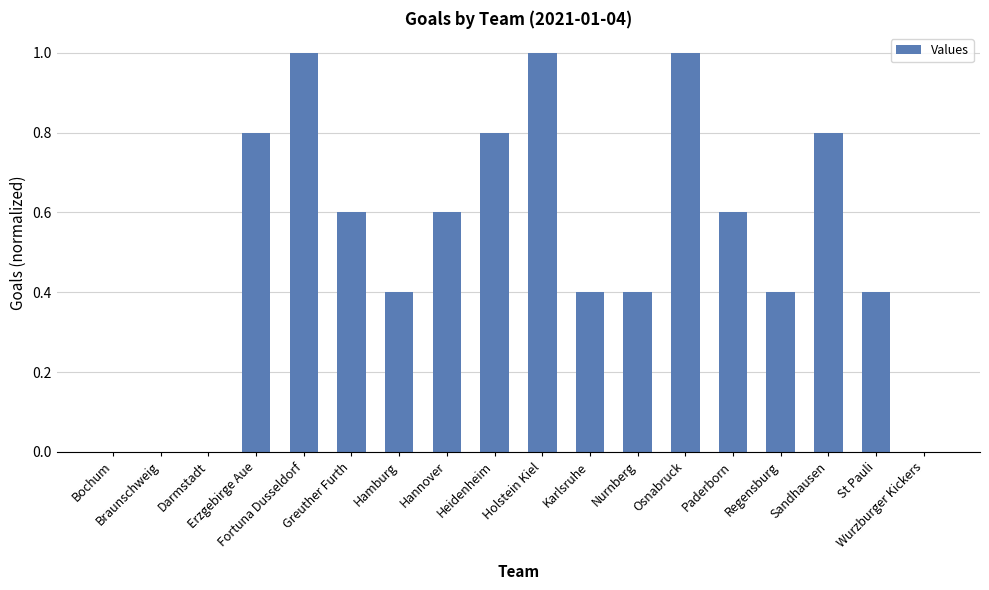

Is it true that the value at Karlsruhe is 0.4?

True